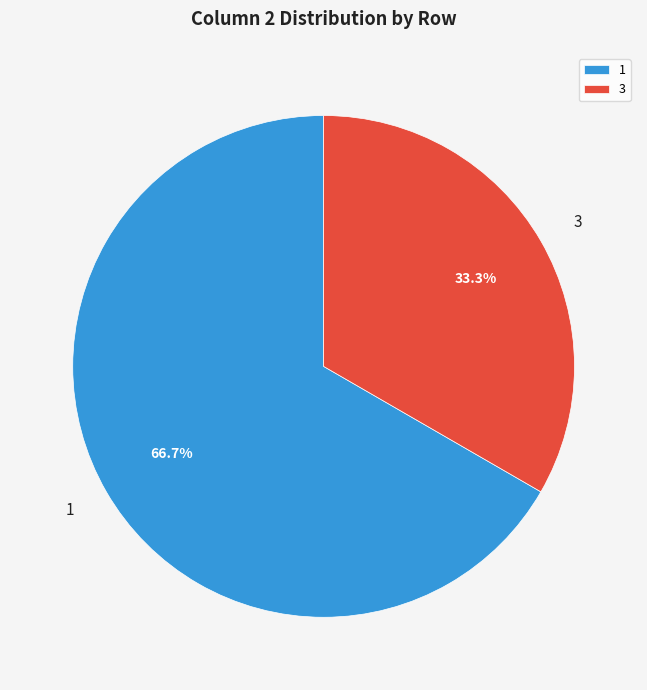

Does 1 represent more than half of the total?

Yes